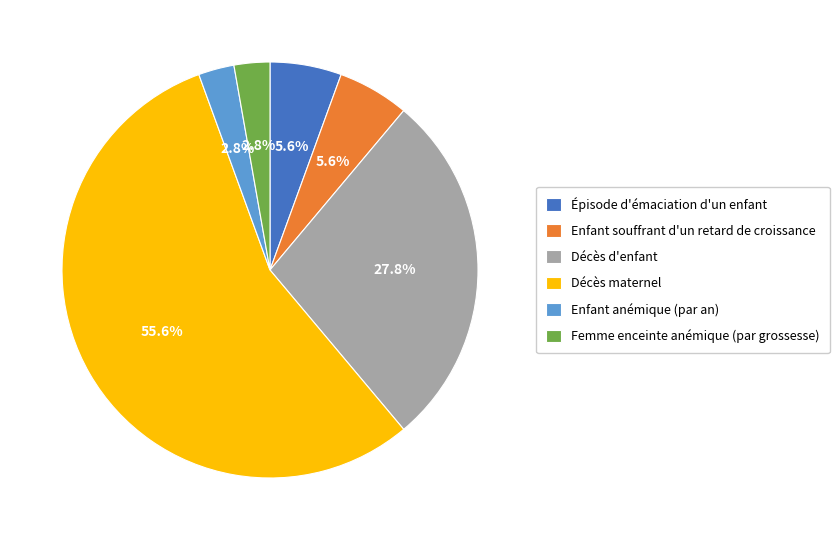

To the nearest percent, what is the combined percentage of Décès maternel and Femme enceinte anémique (par grossesse)?

58%